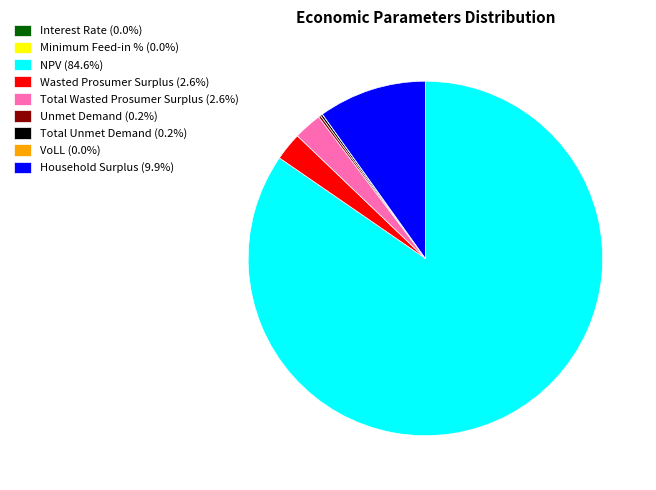

Is it true that Total Wasted Prosumer Surplus is 3% of the pie?

True